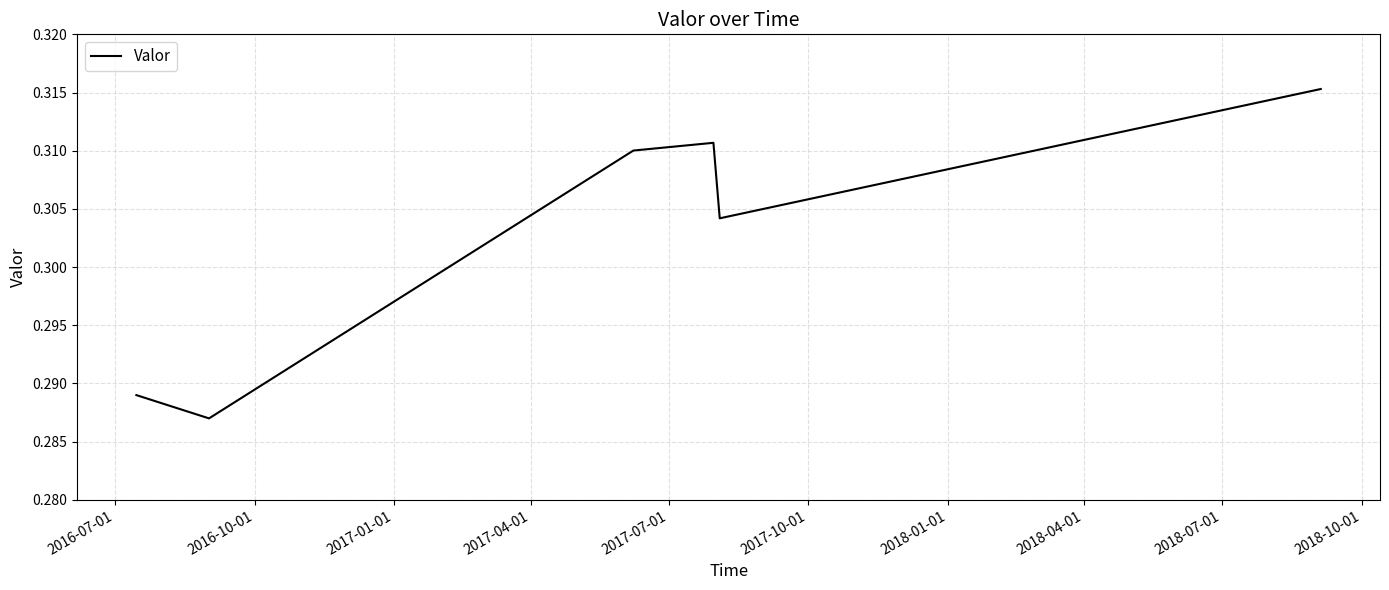

How many values are between 0 and 1?

6